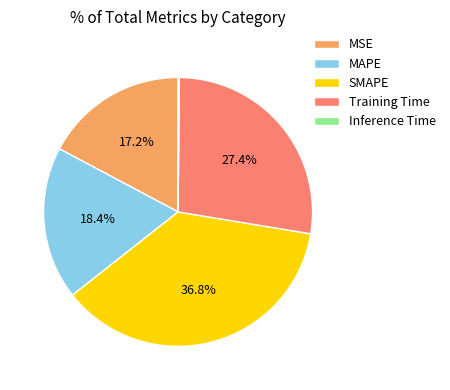

What percentage is NOT represented by SMAPE?

63.2%